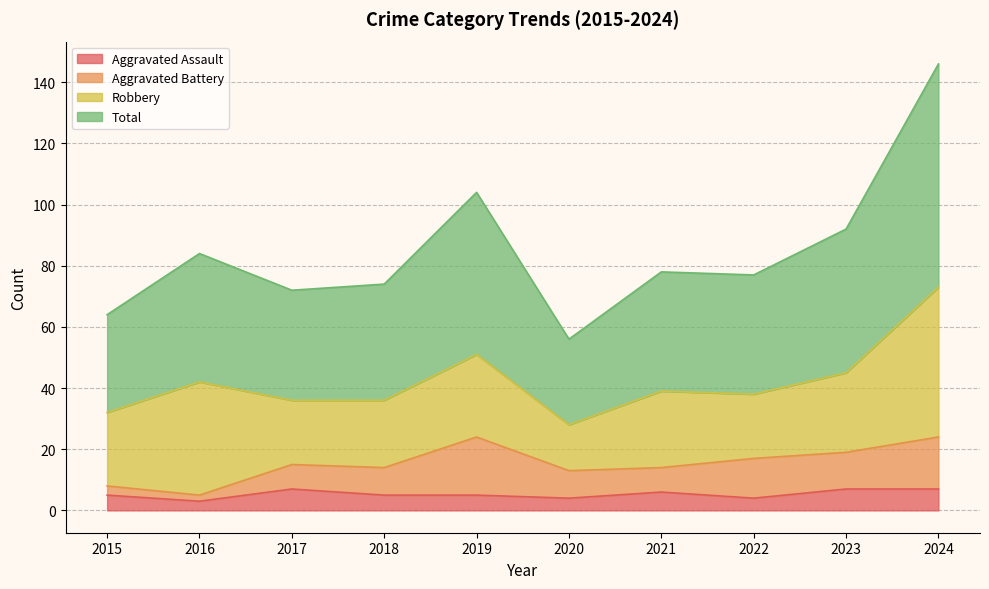

List the labels in order of Aggravated Assault value, largest first.

2017, 2023, 2024, 2021, 2015, 2018, 2019, 2020, 2022, 2016